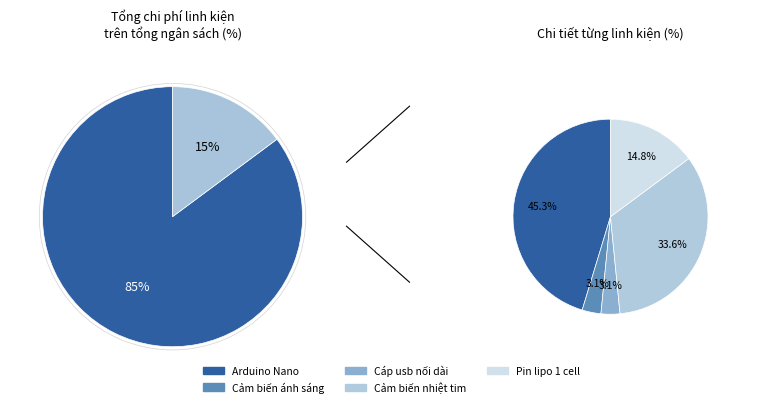

The Cáp usb nối dài slice represents 3% of the pie. True or false?

True